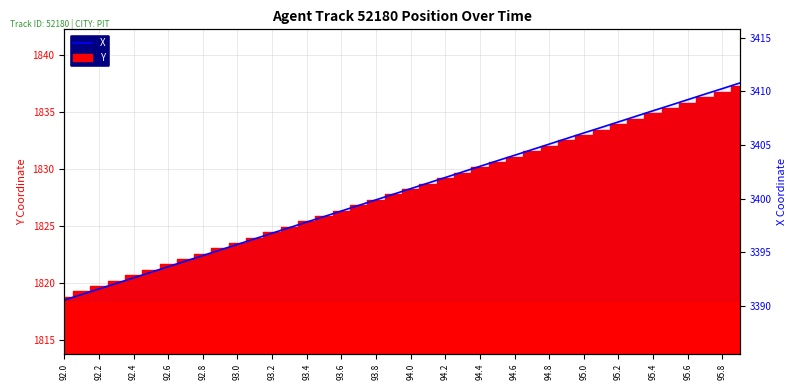

How many data points are less than 3400?

19